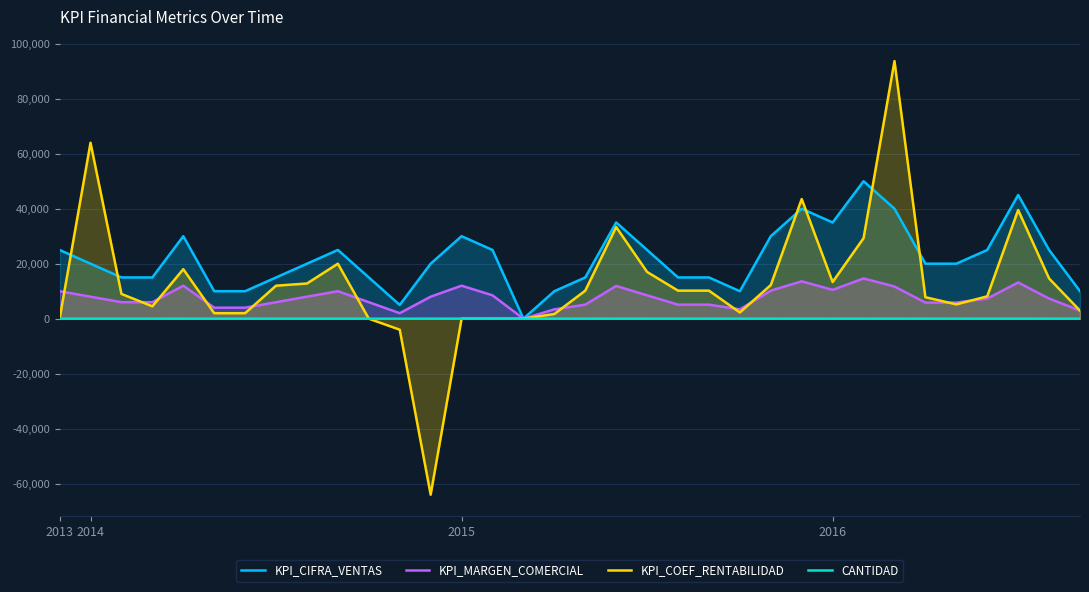

How many lines are shown in the chart?

4